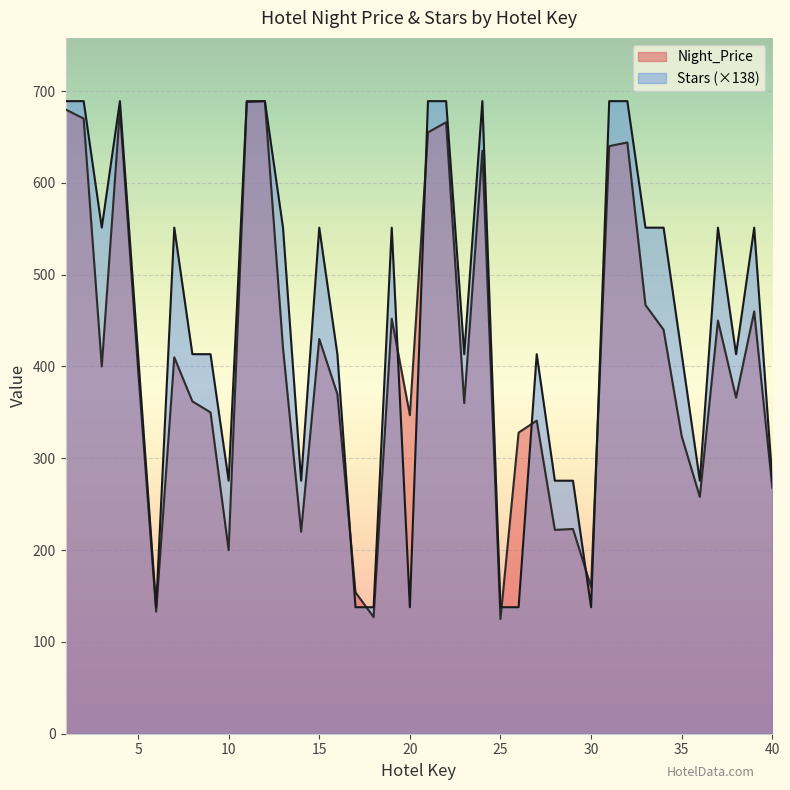

At which category is the sum across all series the highest?

12